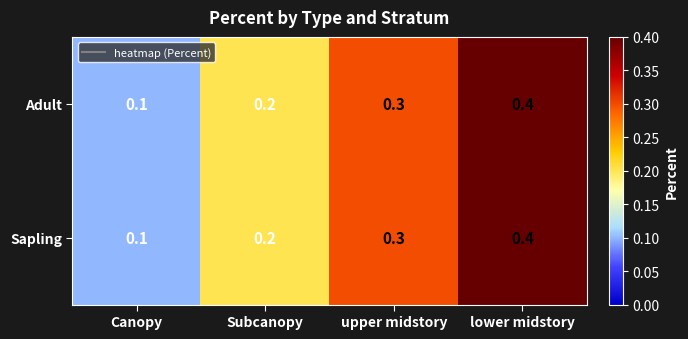

What is the sum of the Sapling values at Subcanopy and upper midstory?

0.5